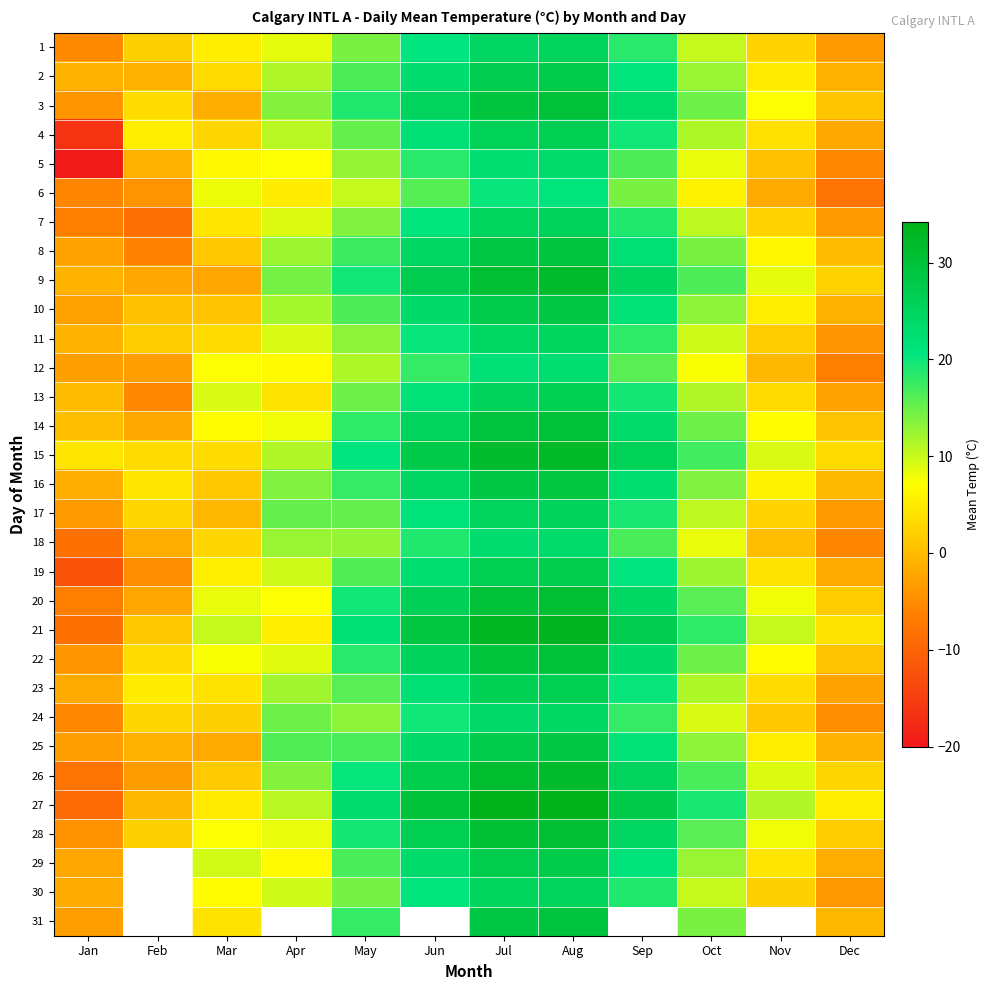

How many positive values does the 1 series have?

10